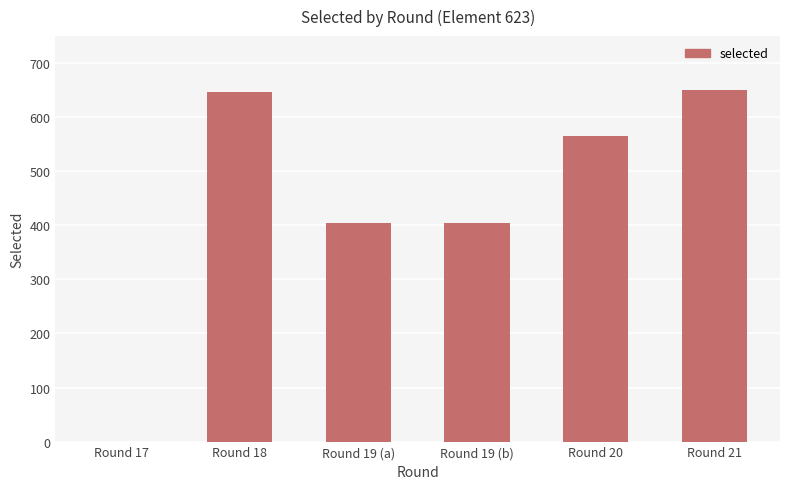

The chart shows a value of 566 at Round 20. True or false?

True